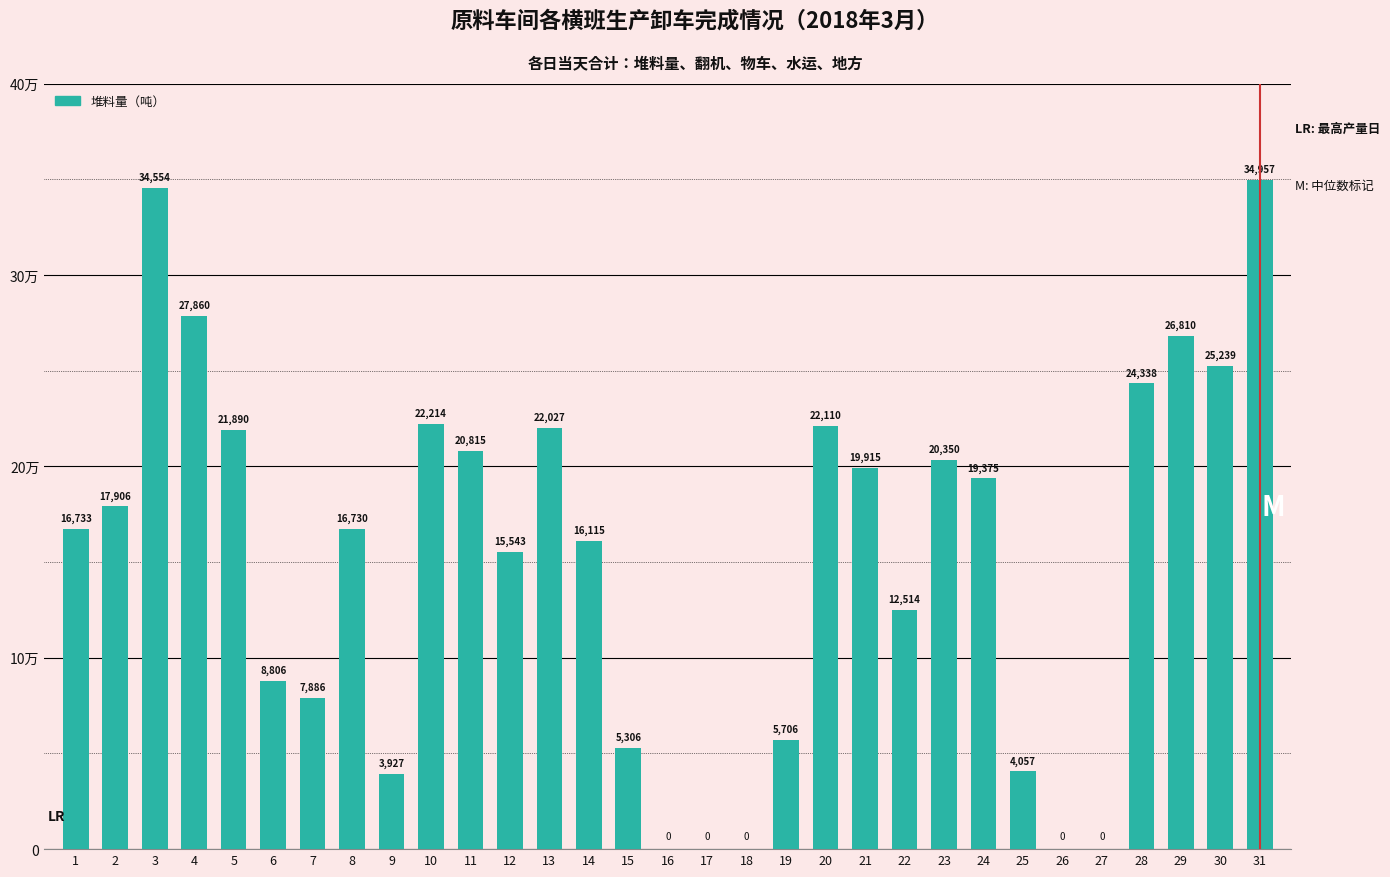

What is the difference between the second highest and second lowest values?

34554